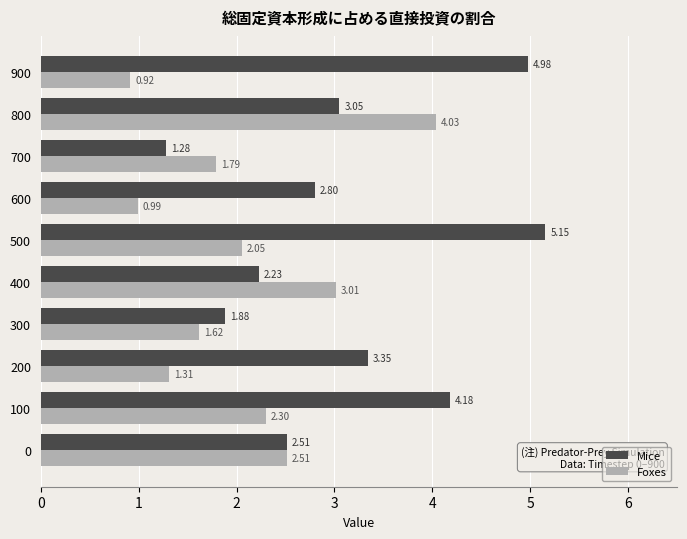

How many data points in Mice are less than 3?

5